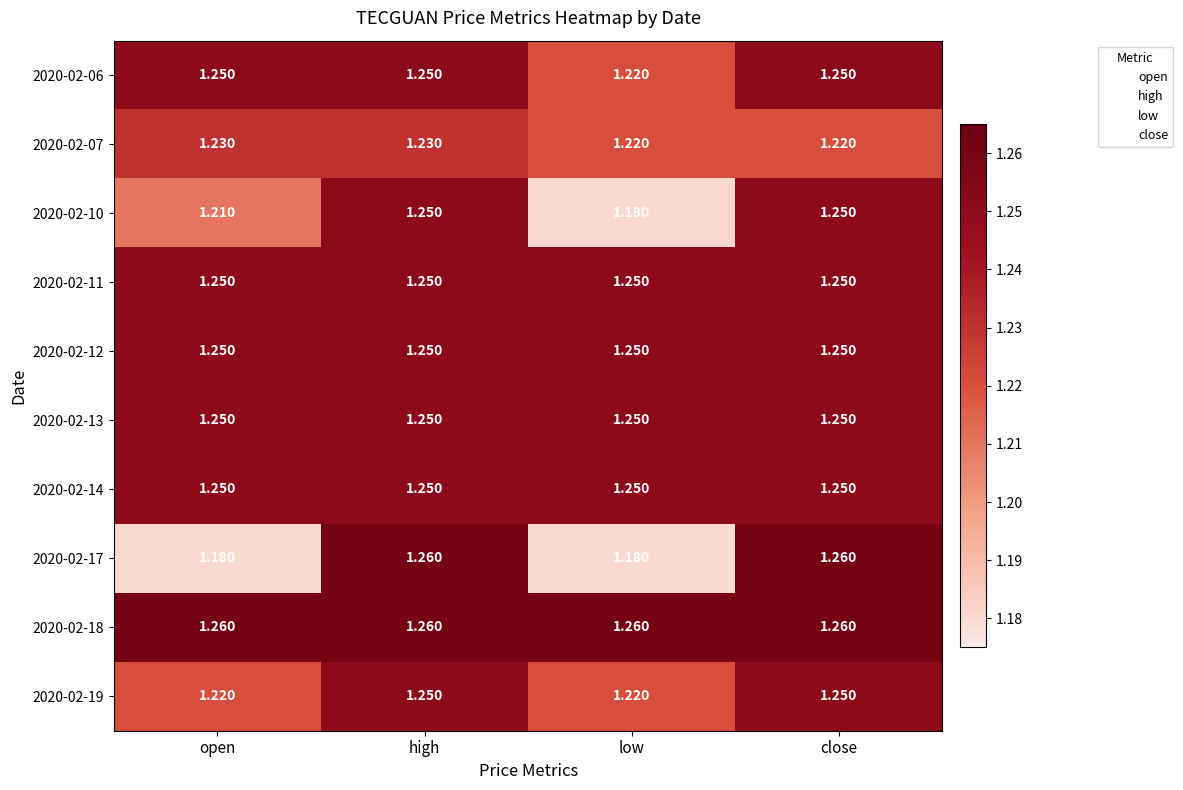

Is the value of 2020-02-12 at close greater than the value of 2020-02-07 at low?

Yes